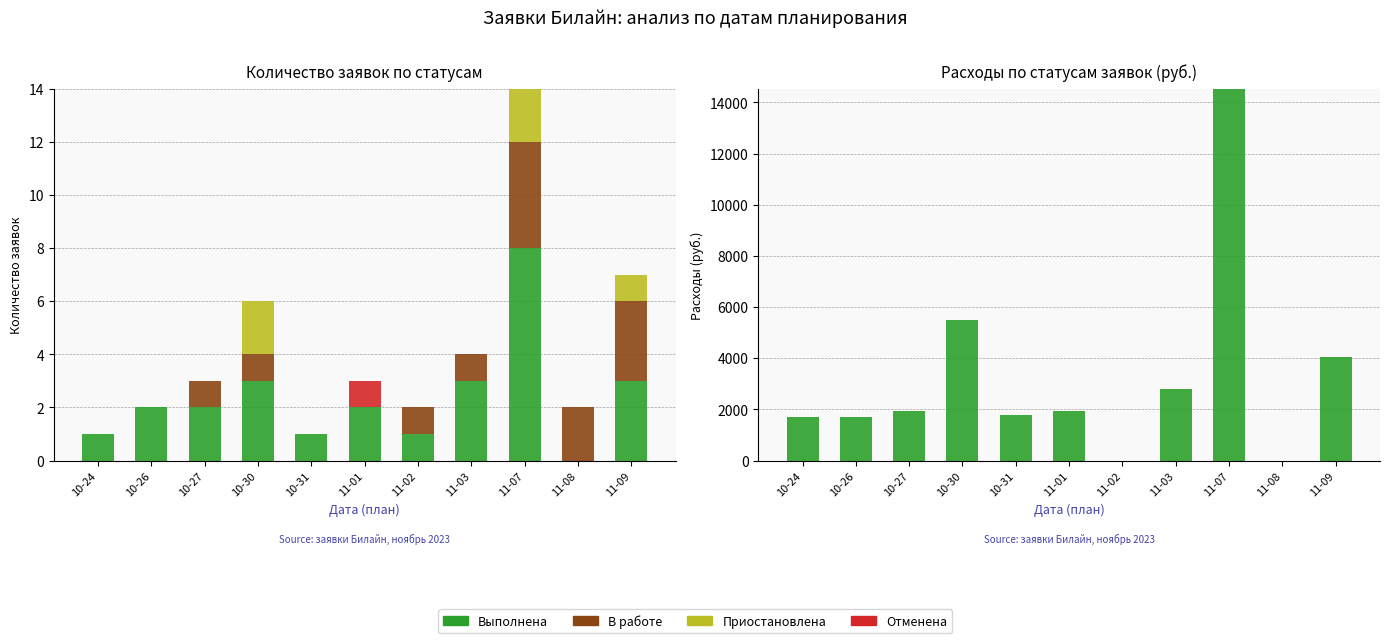

What position from the right is 10-31?

7